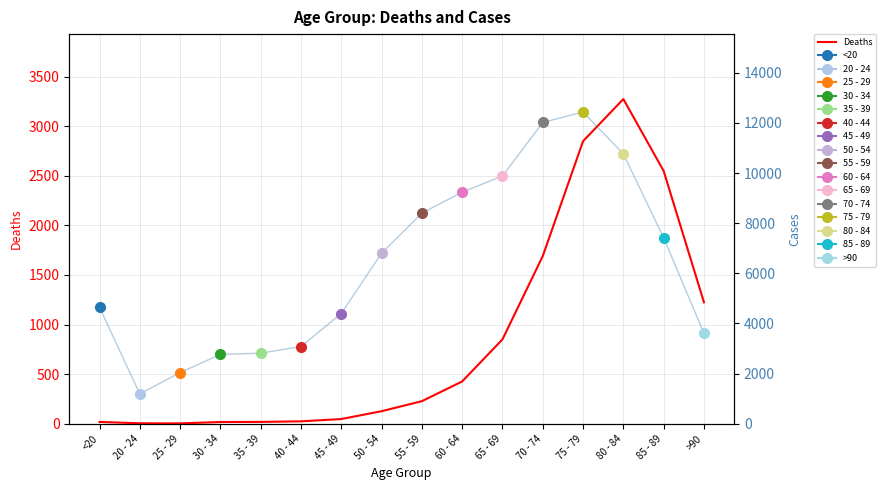

How many data points are above 227?

7